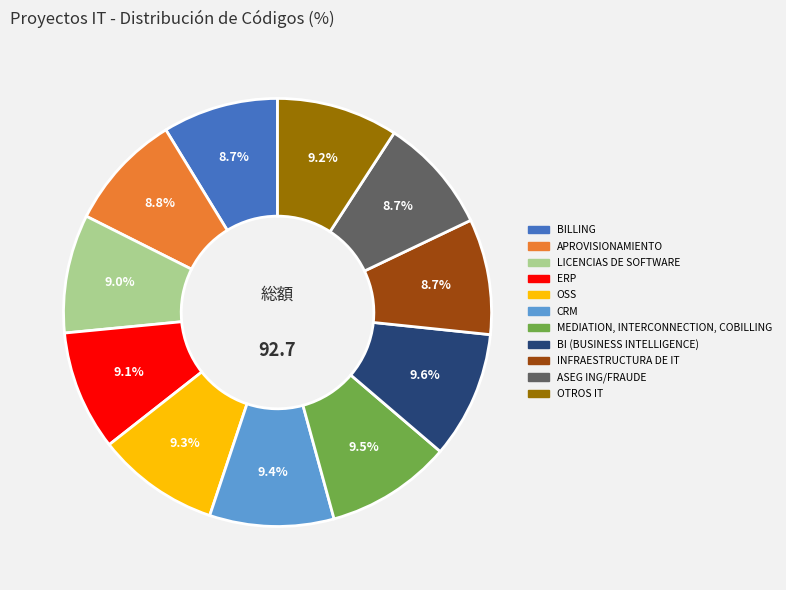

Is there a majority slice in this chart?

No